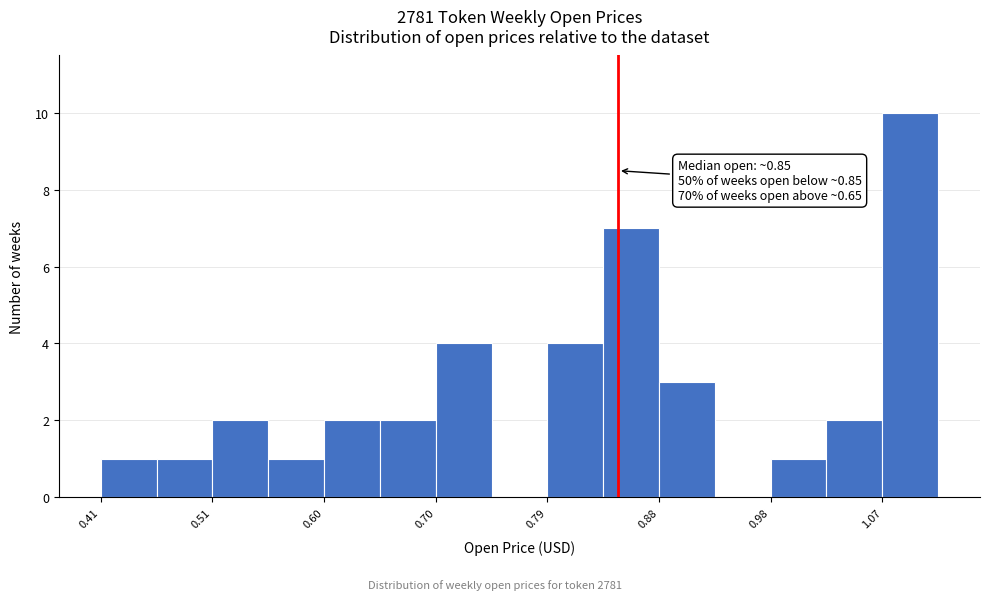

Over which range of the x-axis is the bar tallest?

1.07 to 1.12